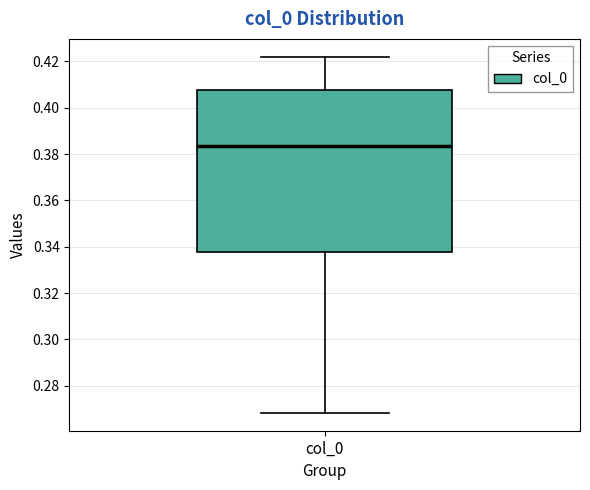

Transcribe this box plot: give where the median line is, the range the box spans, and where the two whiskers end, as read against the y-axis. The values are not printed on the chart, so give them approximately, as read against the axis.

median 0.384, box 0.338 to 0.408, whiskers 0.268 to 0.422